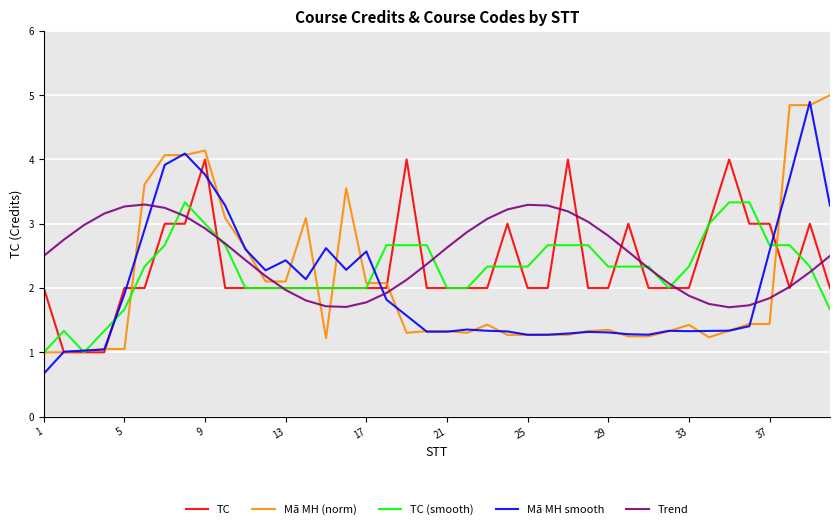

What is the maximum value shown in the chart?

5.0